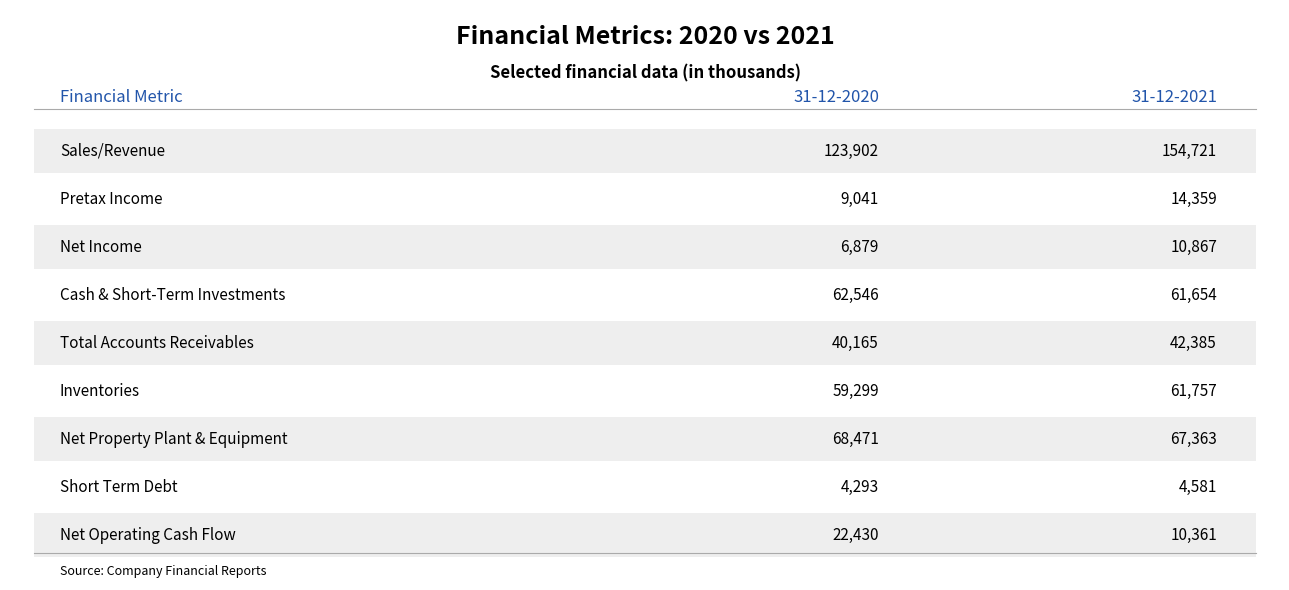

What is the sum of all 31-12-2020 values?

397026